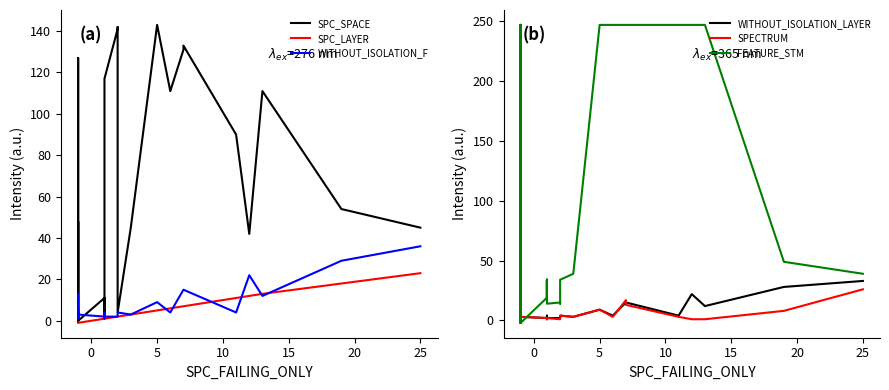

Which series has the largest range (max minus min)?

FEATURE_STM